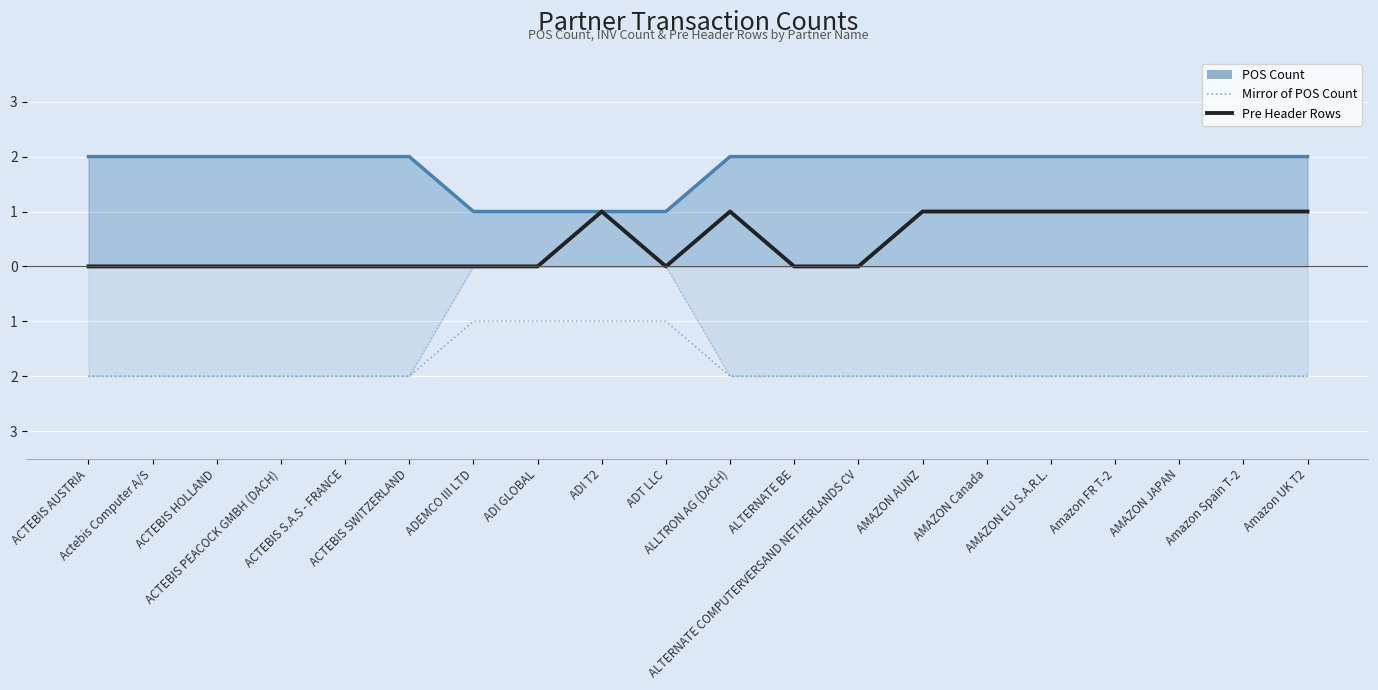

What is the minimum value shown in the chart?

-2